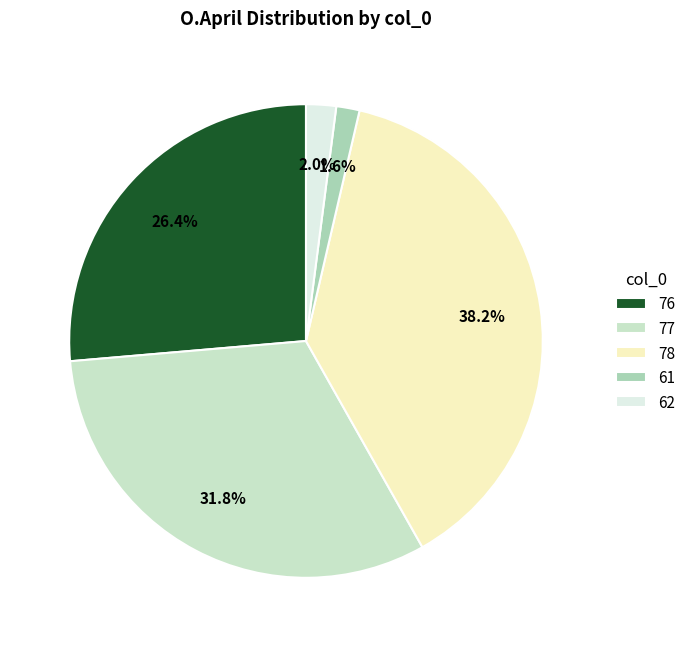

Combined, do 61 and 62 account for over 50%?

No